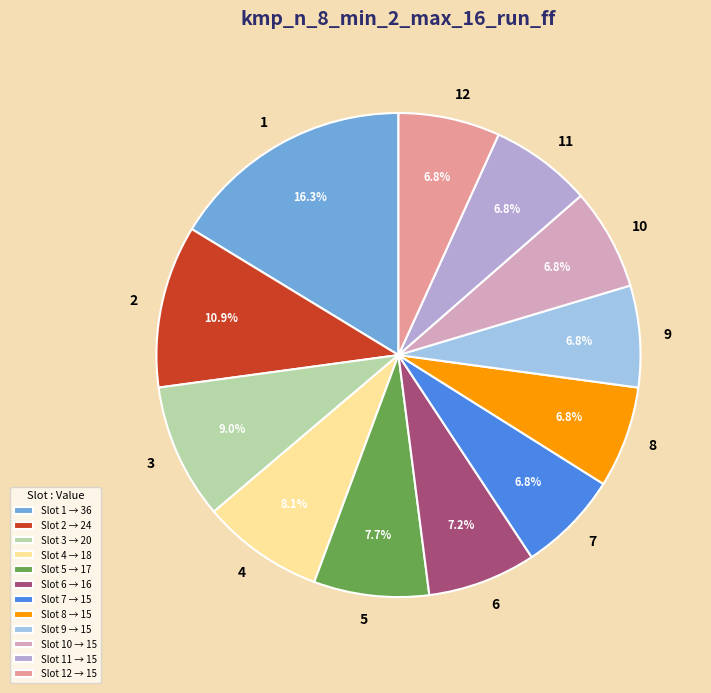

Is there any slice that represents more than half of the pie?

No